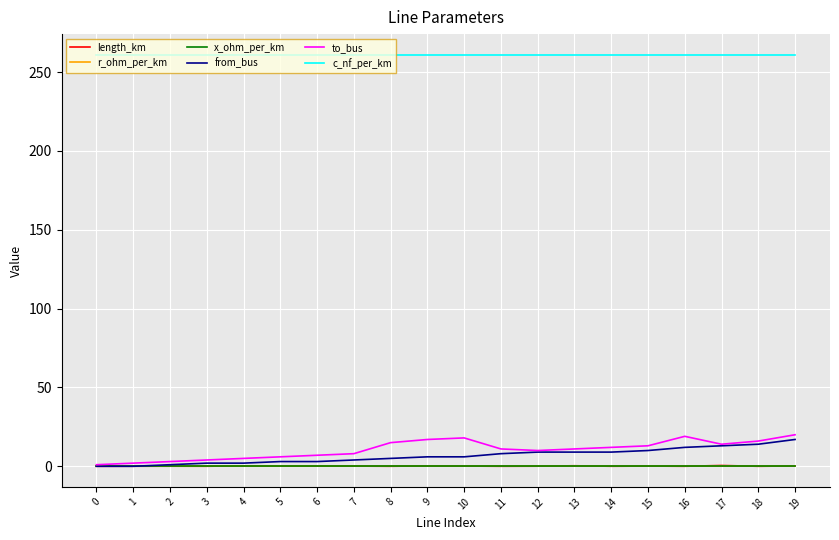

How many lines are shown in the chart?

6